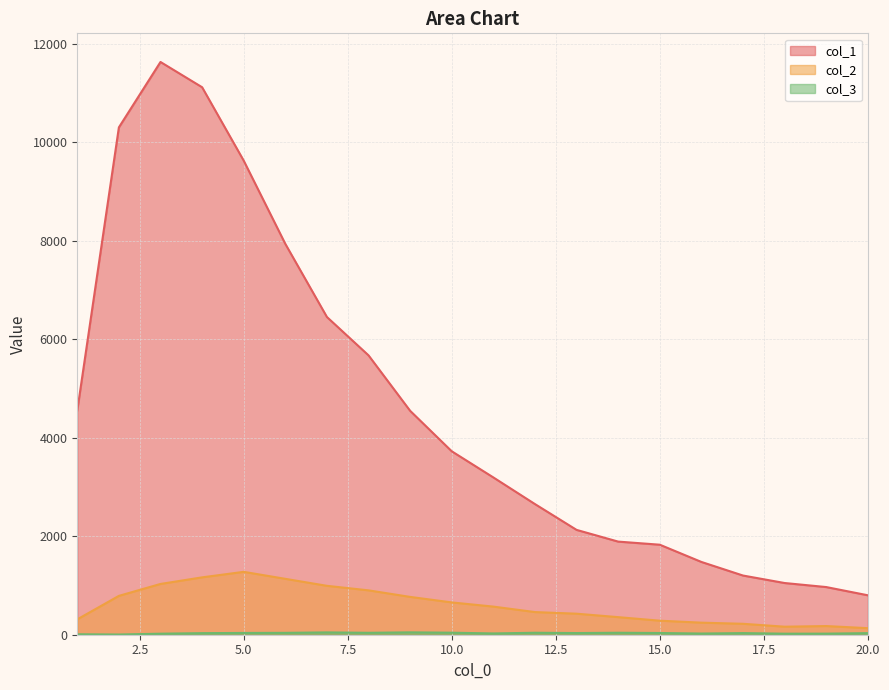

Count the number of categories in the chart.

20